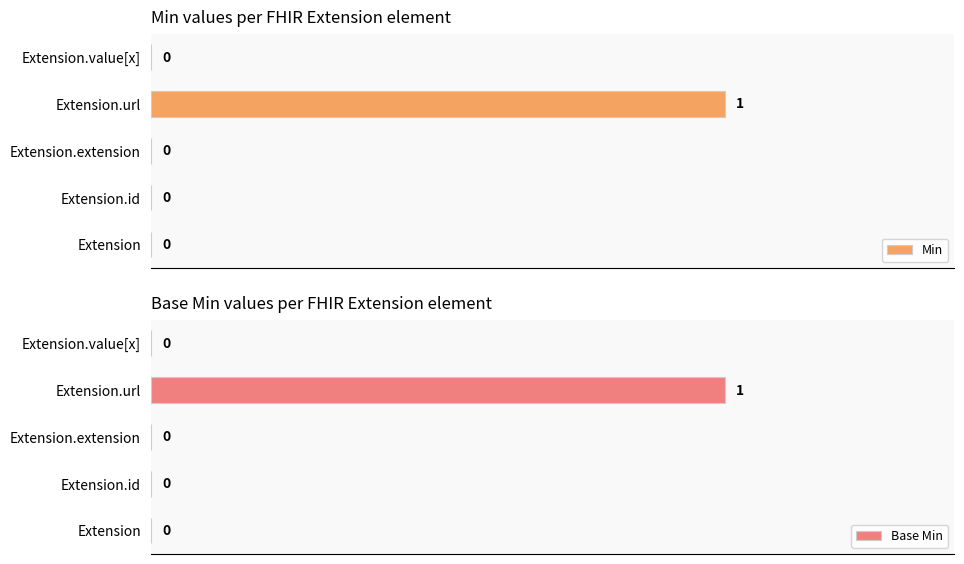

At which label does Min reach its peak?

Extension.url